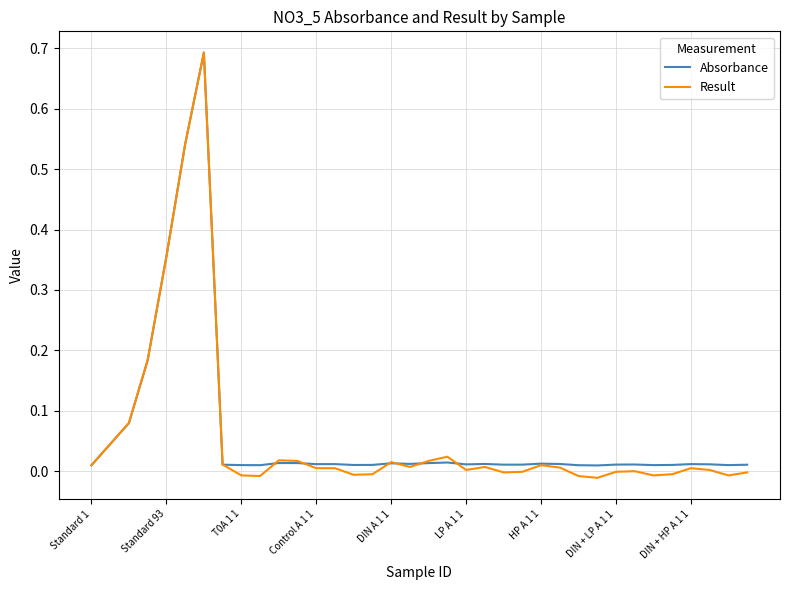

Which series has the widest spread of values?

Result